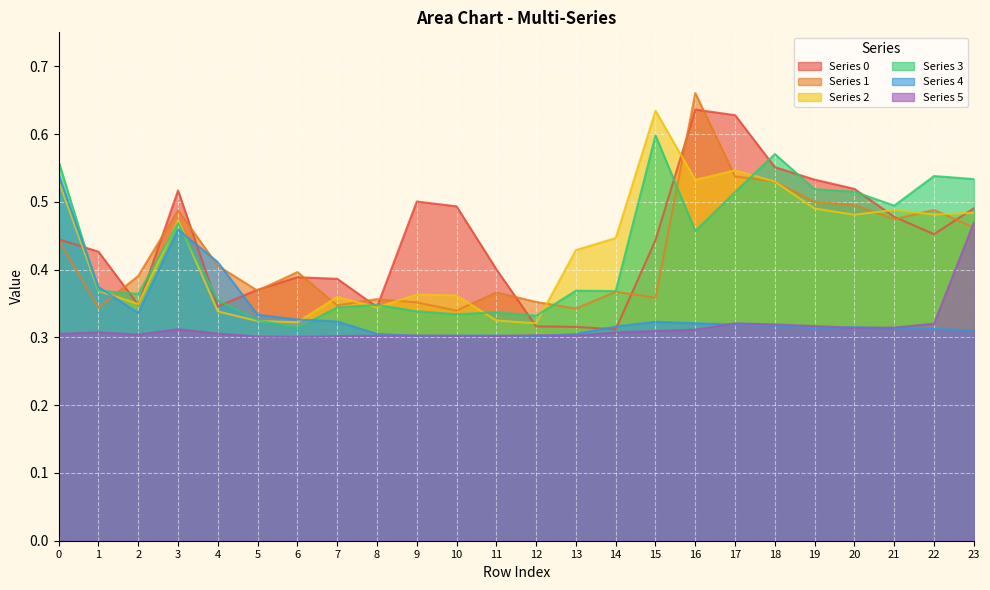

List the series in order of their peak value, highest first.

1, 0, 2, 3, 4, 5